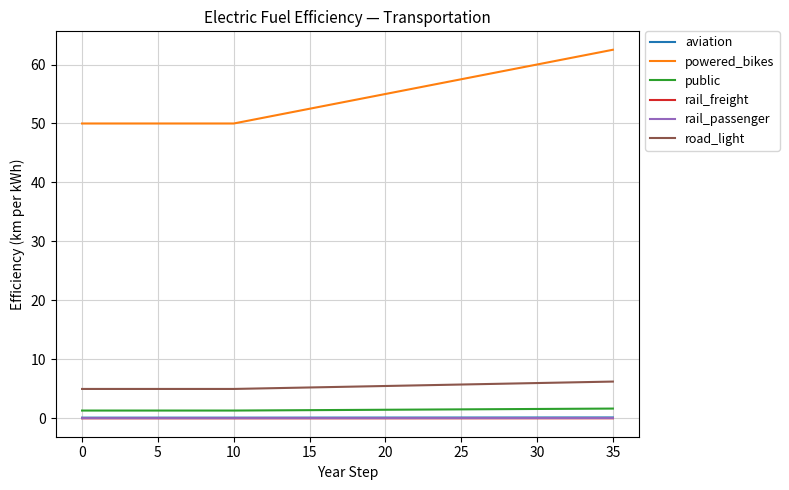

Which series has the largest total across all categories?

powered_bikes